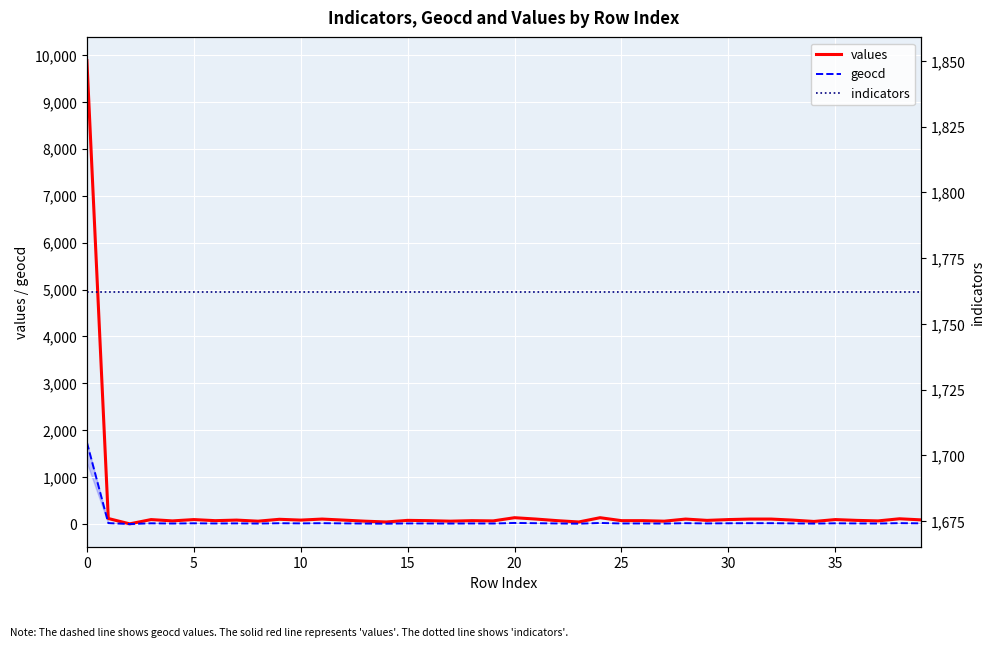

True or false: geocd and indicators intersect in this chart.

False